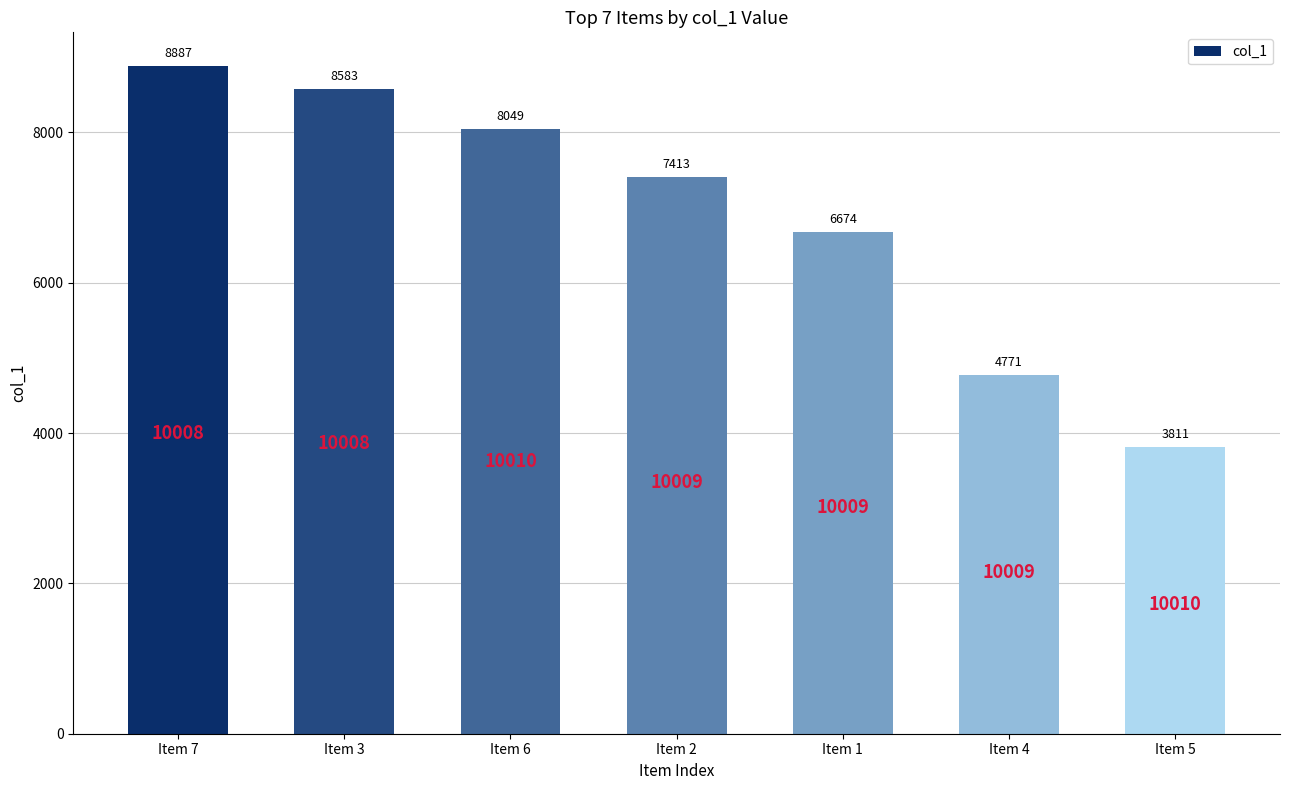

Rank the categories by value from highest to lowest.

Item 7, Item 3, Item 6, Item 2, Item 1, Item 4, Item 5